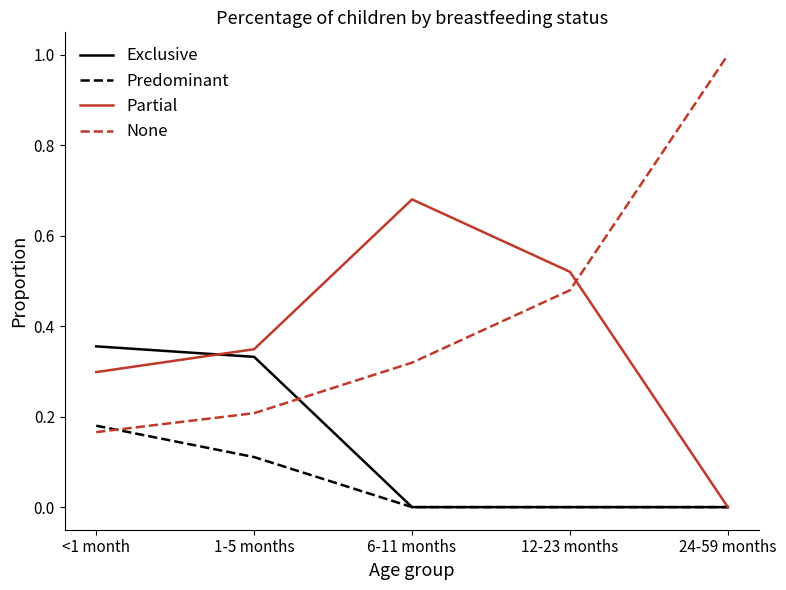

Which series has the largest total across all categories?

None